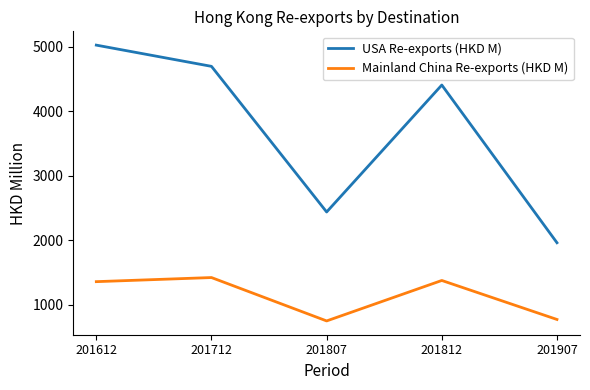

True or false: USA Re-exports (HKD M) and Mainland China Re-exports (HKD M) cross at least once.

False